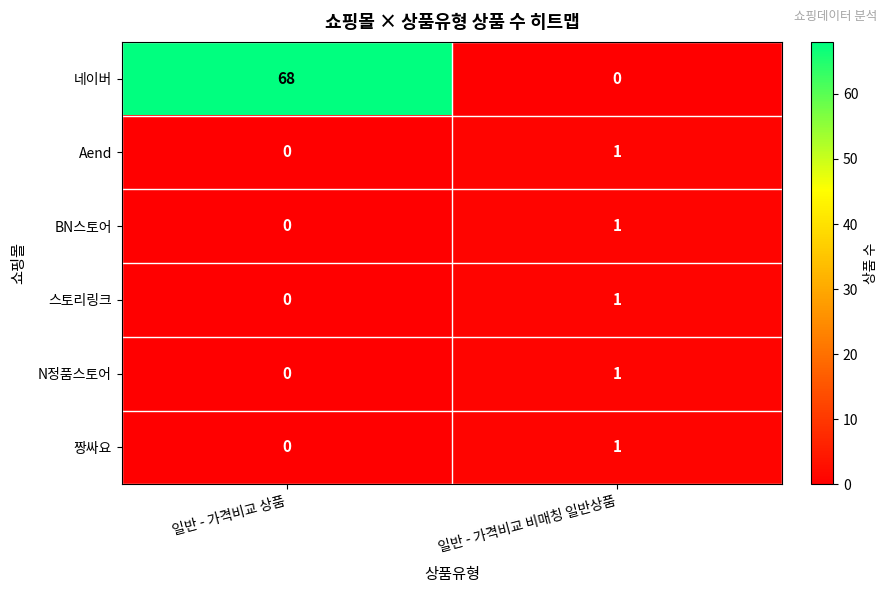

Is it true that 스토리링크 equals -1 at 일반 - 가격비교 상품?

False